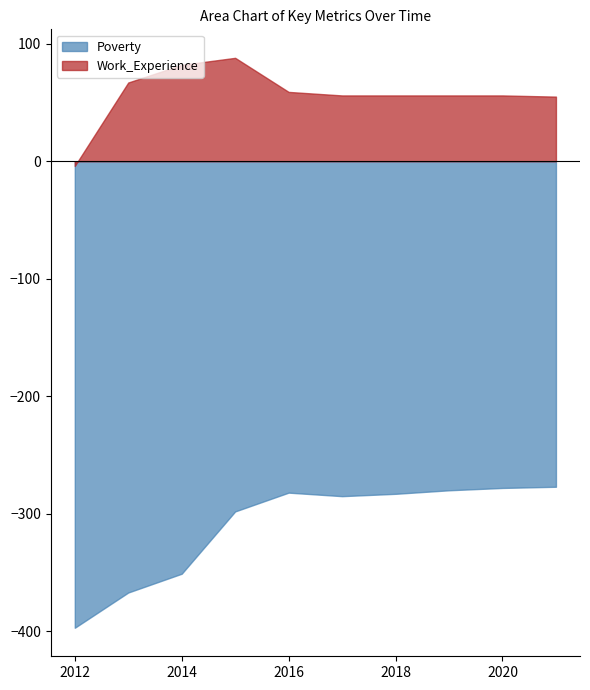

Where is Poverty nearest to the value -337?

2014